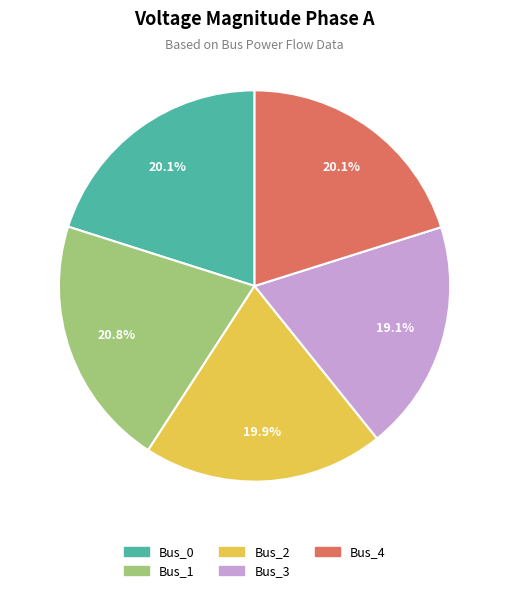

True or false: Bus_1 accounts for 21% of the total.

True